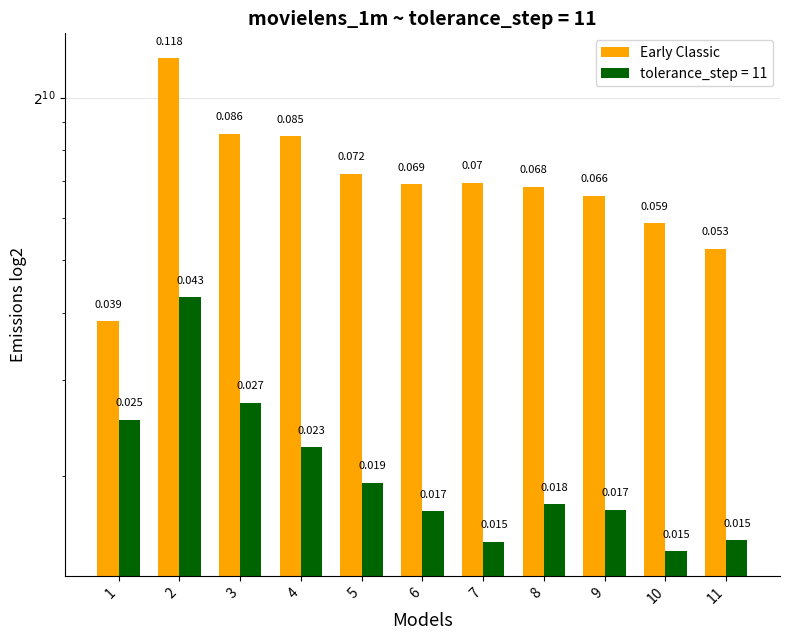

What is the smallest value displayed?

386